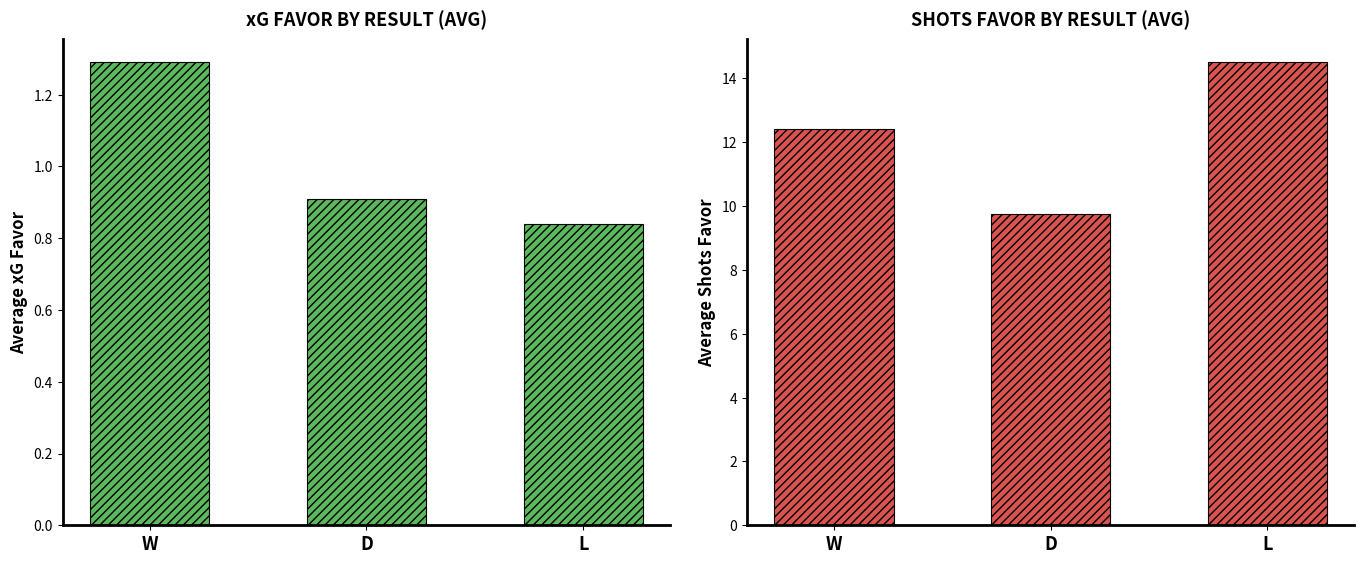

What is the greatest value displayed?

14.5